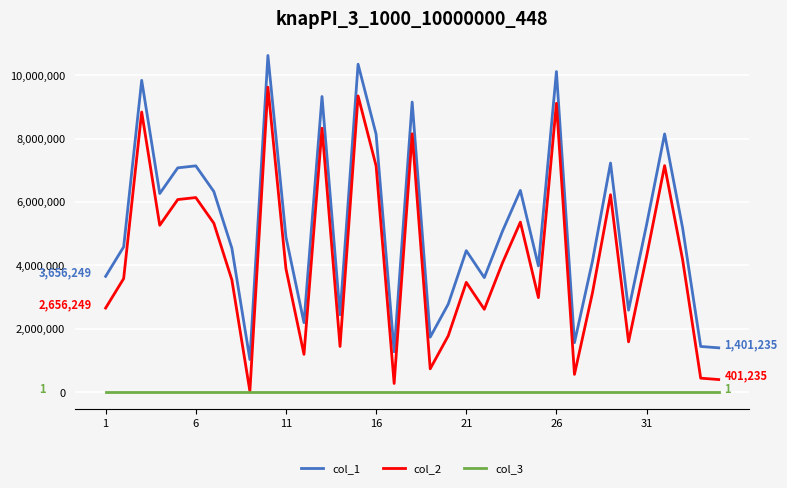

True or false: col_1 and col_3 cross at least once.

False